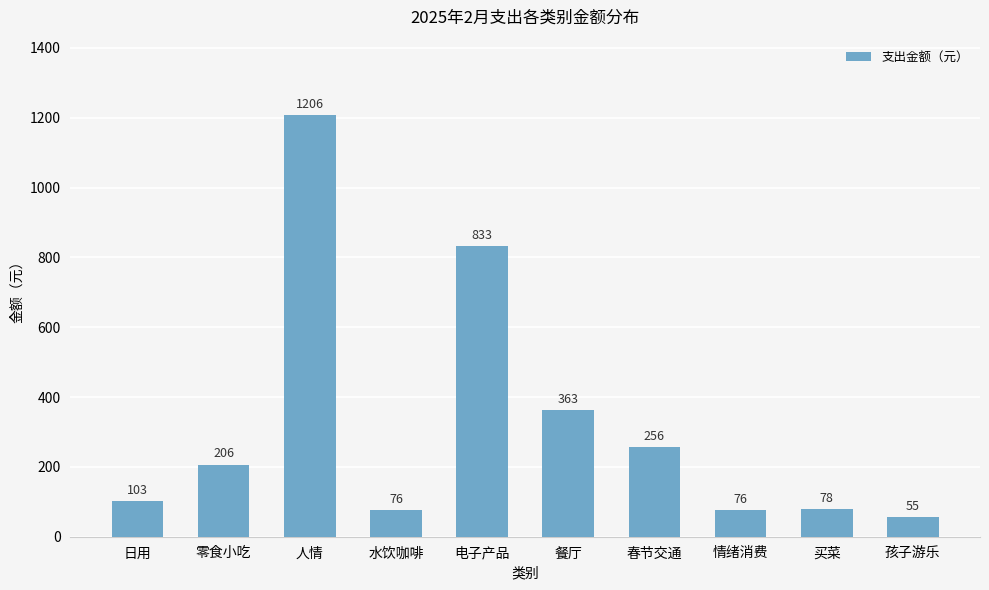

Is it true that the value at 日用 is 103.1?

True